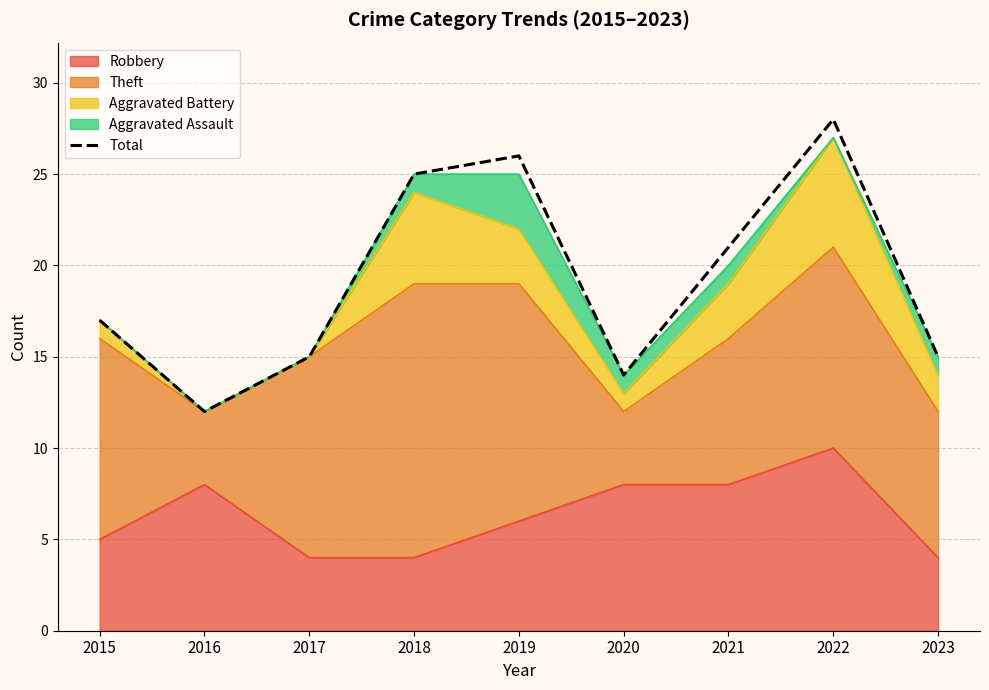

What is the value of the 6th point from the left?

14